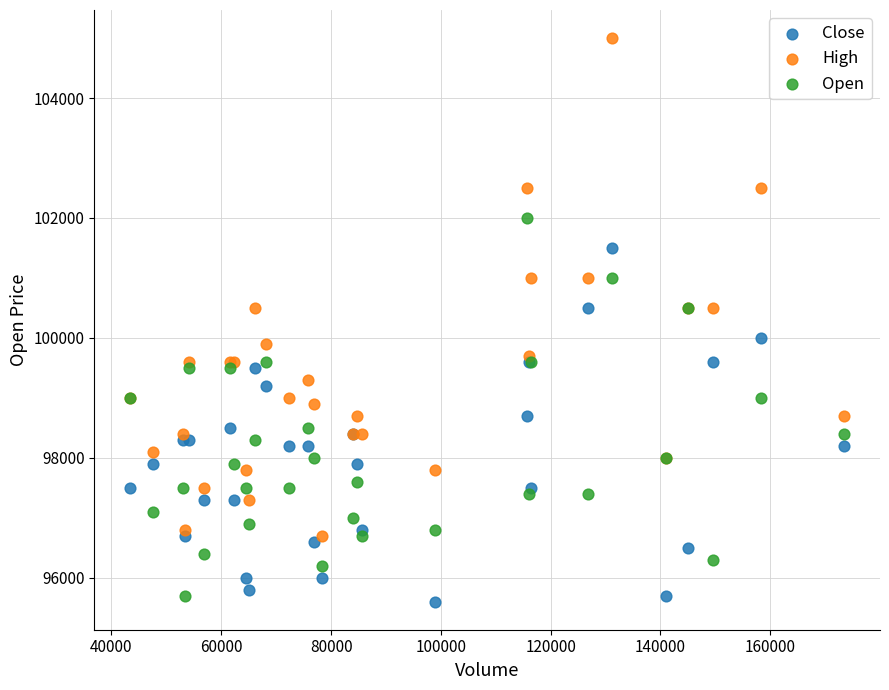

What are all the series names shown in the legend?

Close, High, Open